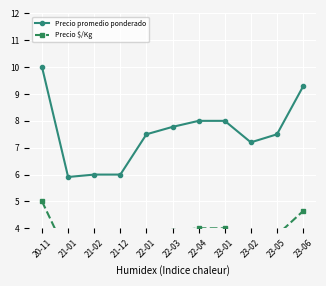

What is the sum of all Precio promedio ponderado values?

83.2